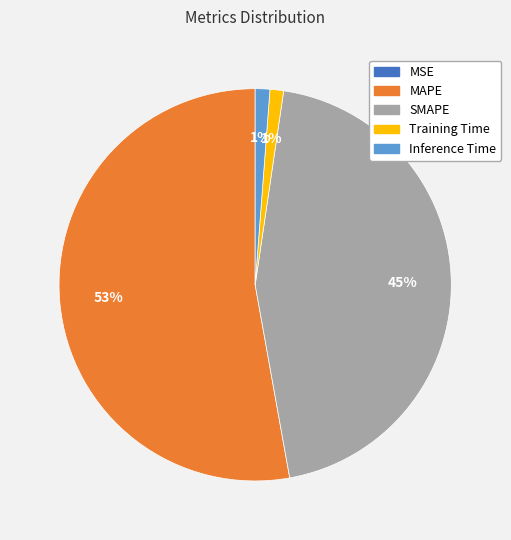

Is it true that Inference Time is 1% of the pie?

True